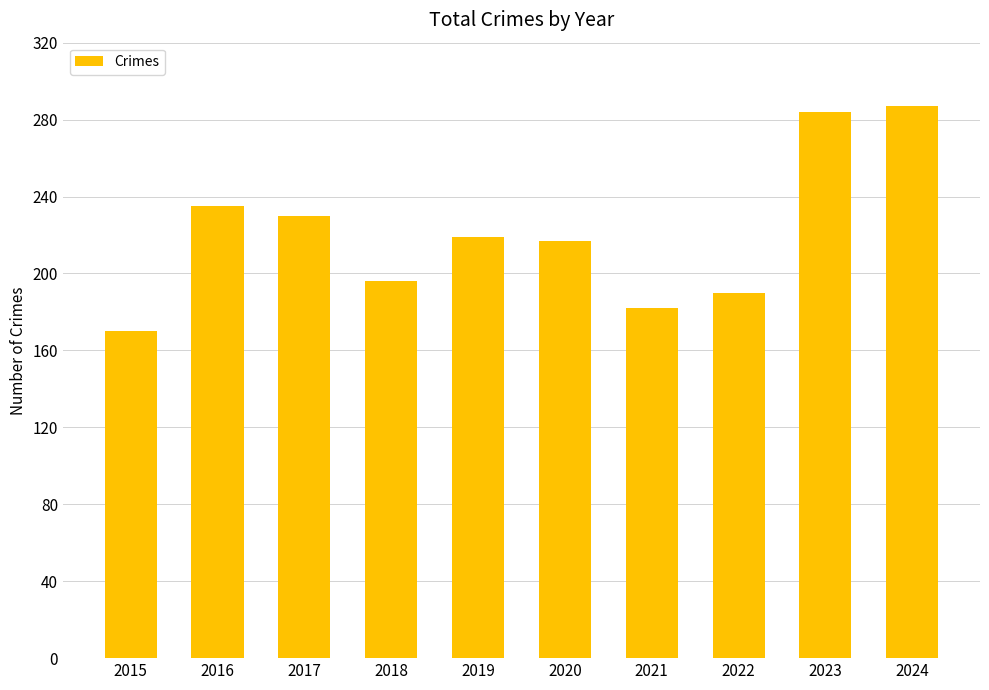

The value at 2016 is 235. True or false?

True